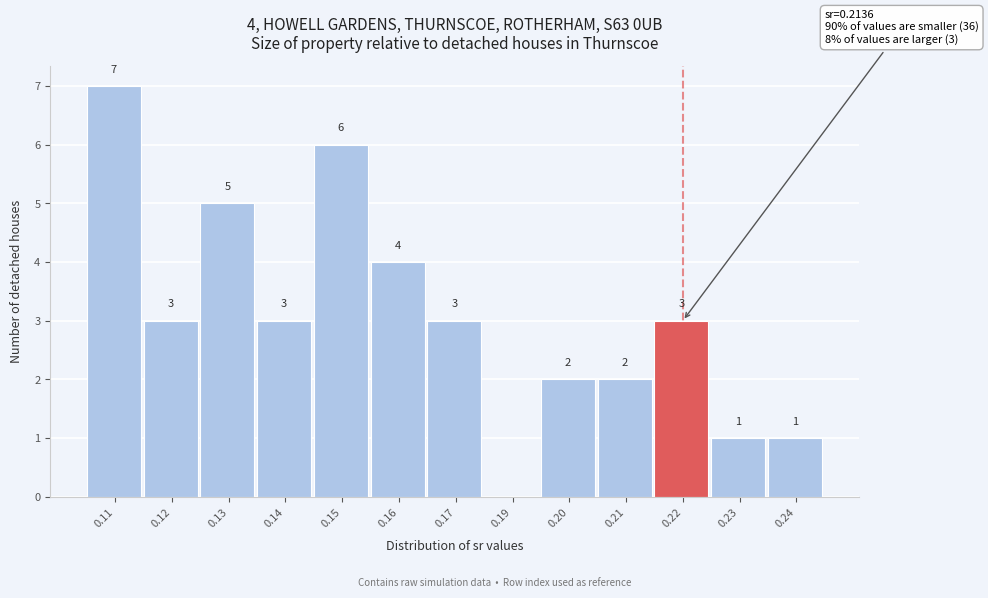

Reading left to right, transcribe all the data shown in this chart.

0.11=7	0.12=3	0.13=5	0.14=3	0.15=6	0.16=4	0.17=3	0.19=0	0.20=2	0.21=2	0.22=3	0.23=1	0.24=1